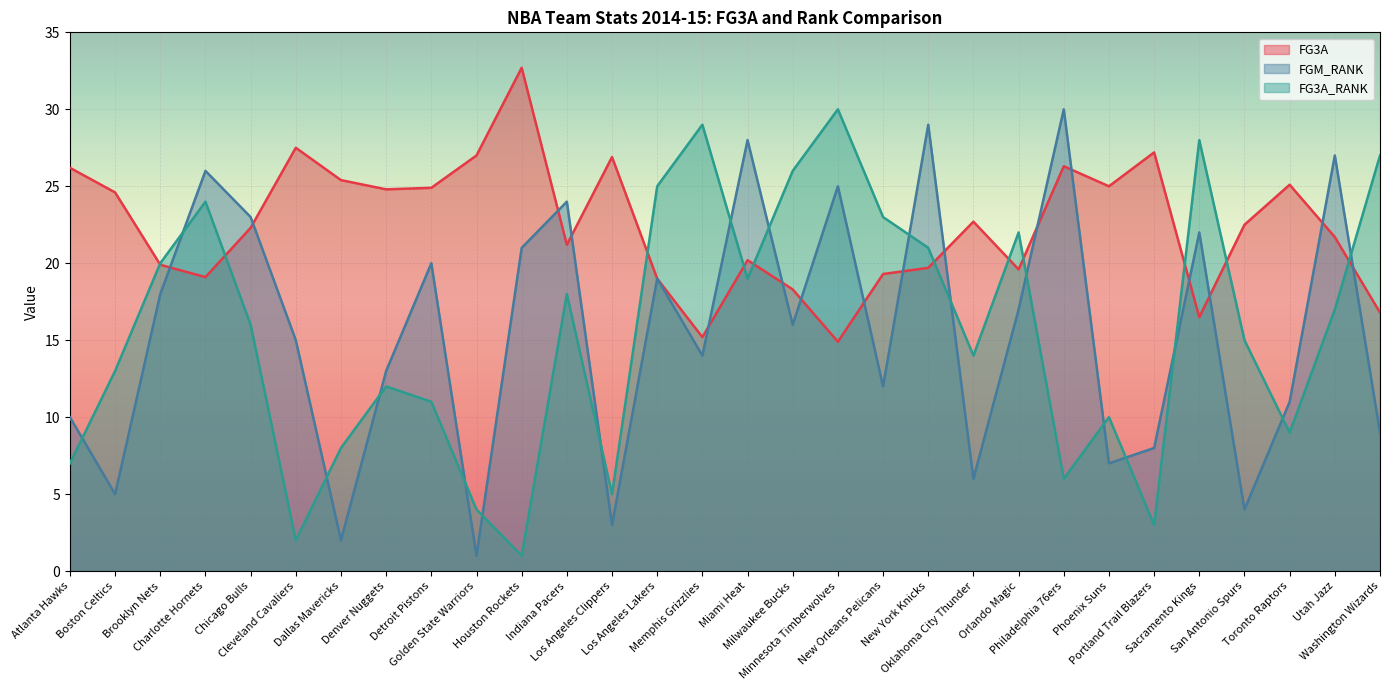

Rank the categories by FG3A_RANK value from highest to lowest.

Minnesota Timberwolves, Memphis Grizzlies, Sacramento Kings, Washington Wizards, Milwaukee Bucks, Los Angeles Lakers, Charlotte Hornets, New Orleans Pelicans, Orlando Magic, New York Knicks, Brooklyn Nets, Miami Heat, Indiana Pacers, Utah Jazz, Chicago Bulls, San Antonio Spurs, Oklahoma City Thunder, Boston Celtics, Denver Nuggets, Detroit Pistons, Phoenix Suns, Toronto Raptors, Dallas Mavericks, Atlanta Hawks, Philadelphia 76ers, Los Angeles Clippers, Golden State Warriors, Portland Trail Blazers, Cleveland Cavaliers, Houston Rockets